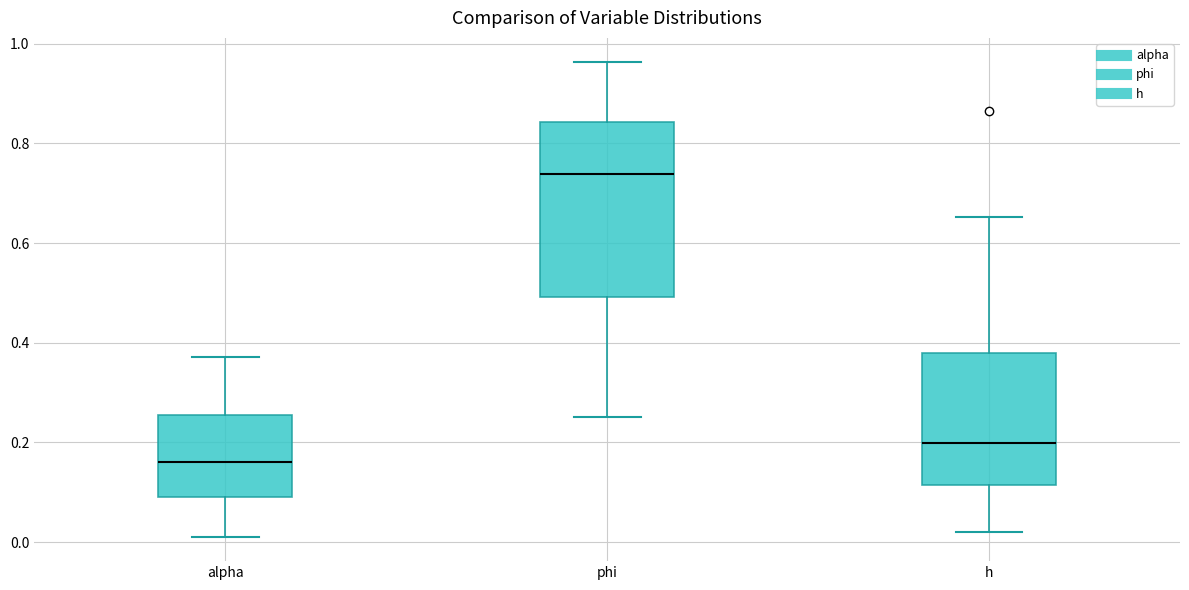

Where is the lower edge of the box for phi on the y-axis? The values are not printed on the chart, so give them approximately, as read against the axis.

0.50